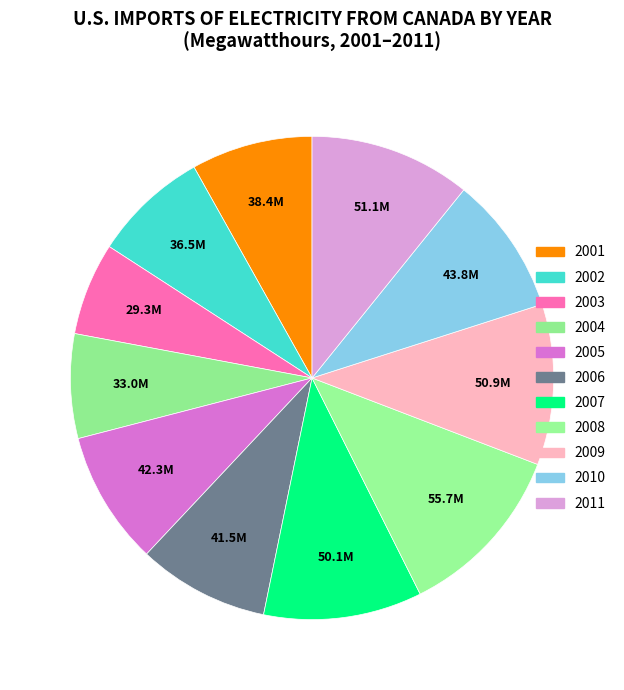

Which slice is the smallest?

2003